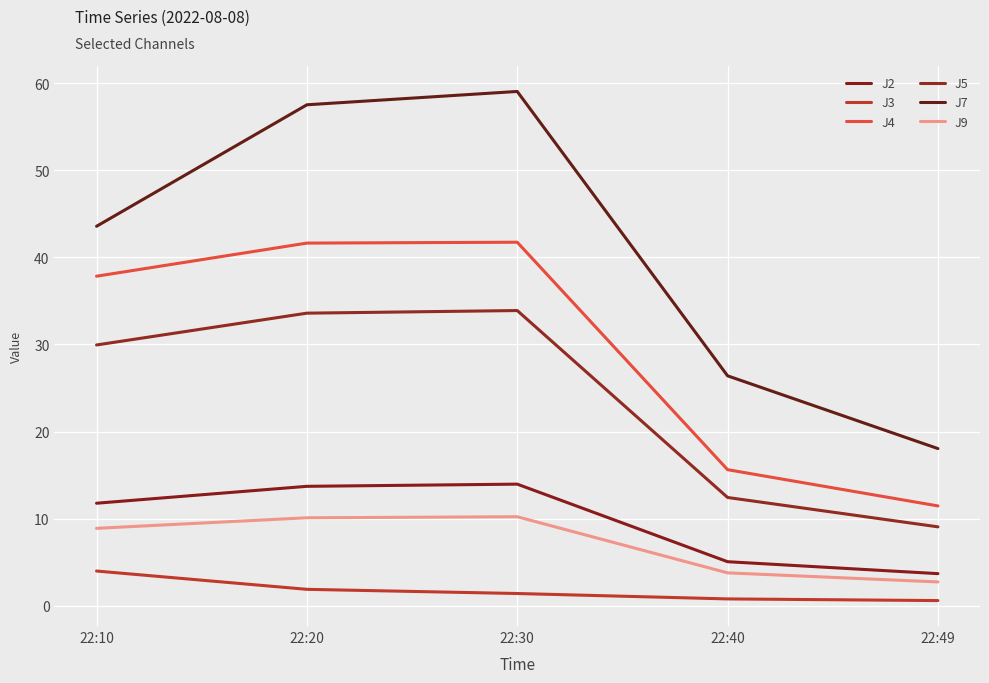

What is the highest value of the J3 series?

4.0